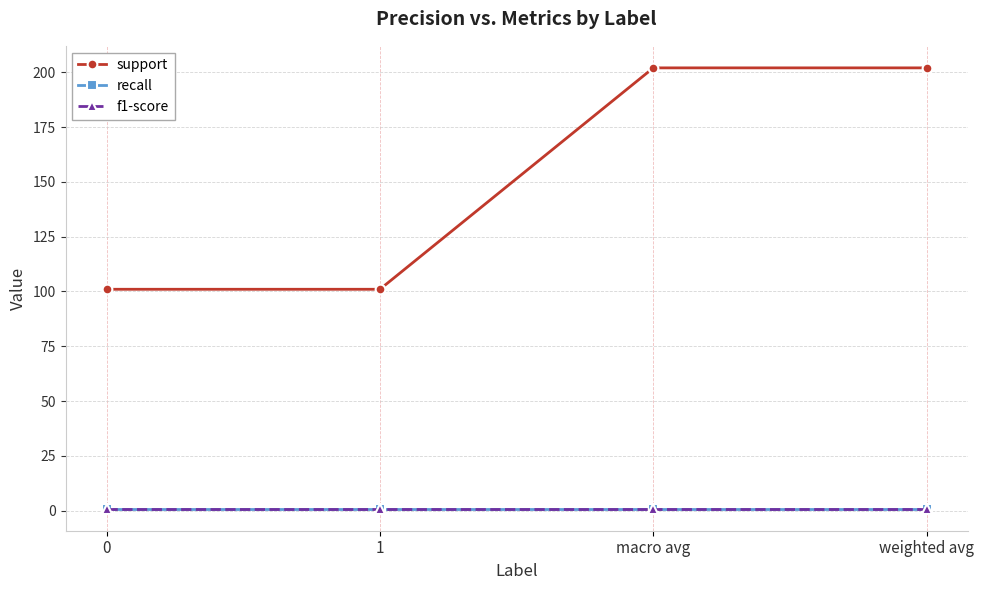

At how many categories does at least one series exceed 127?

2